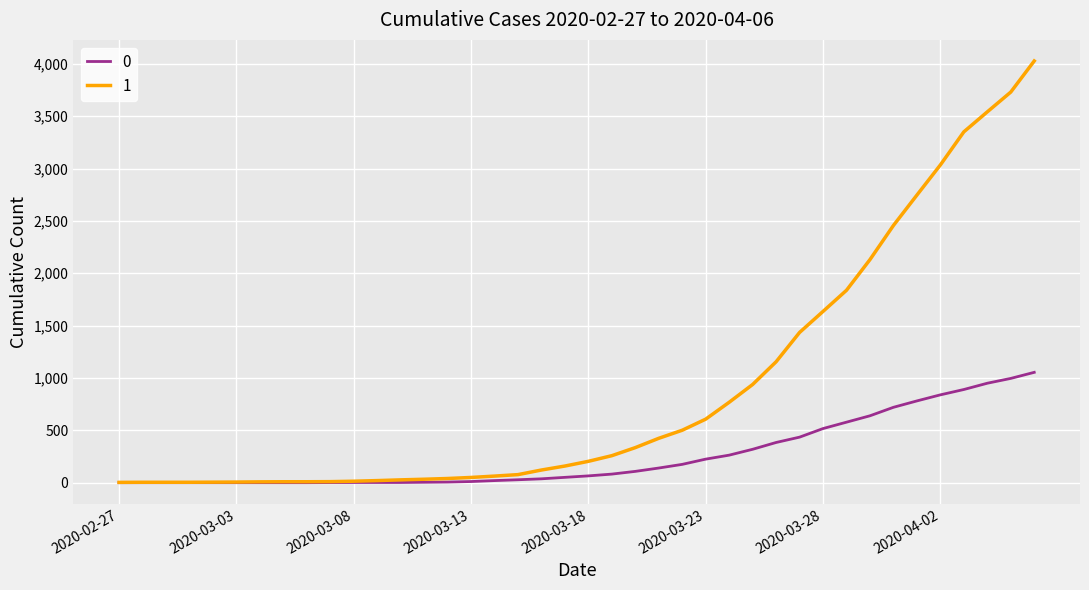

Rank the series by their maximum value, from lowest to highest.

0, 1